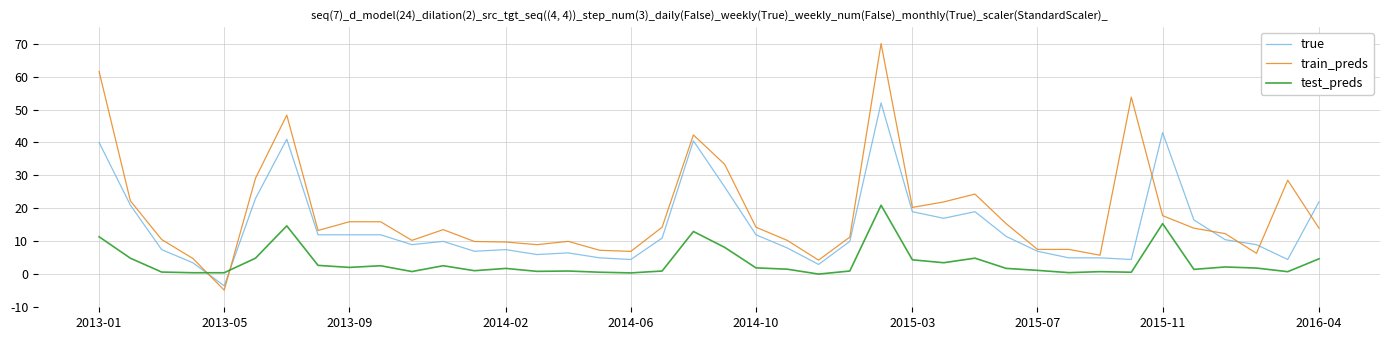

In test_preds, how many points are higher than both neighbors (excluding endpoints)?

11